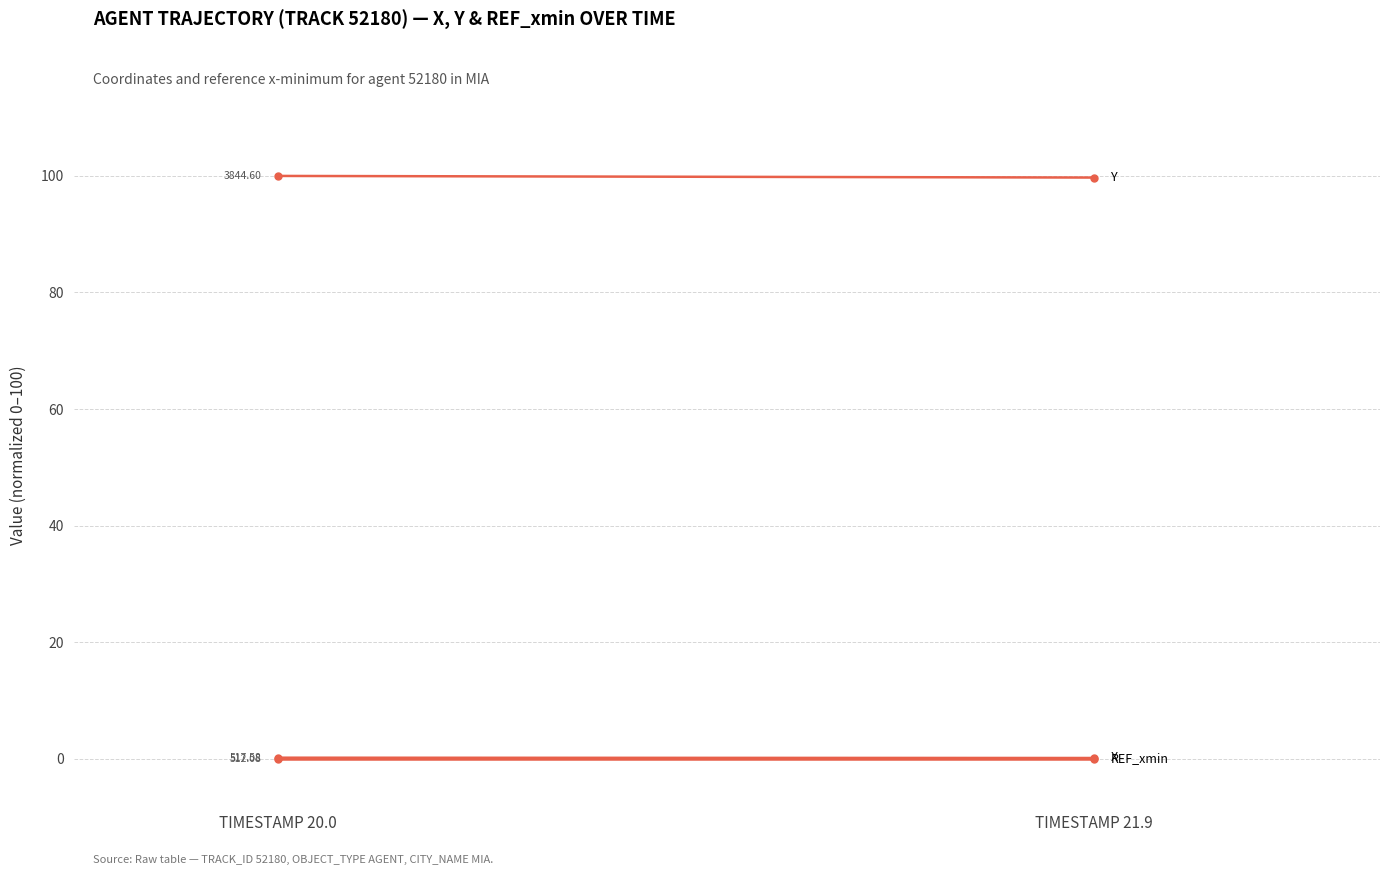

At how many categories does at least one series exceed 50?

2